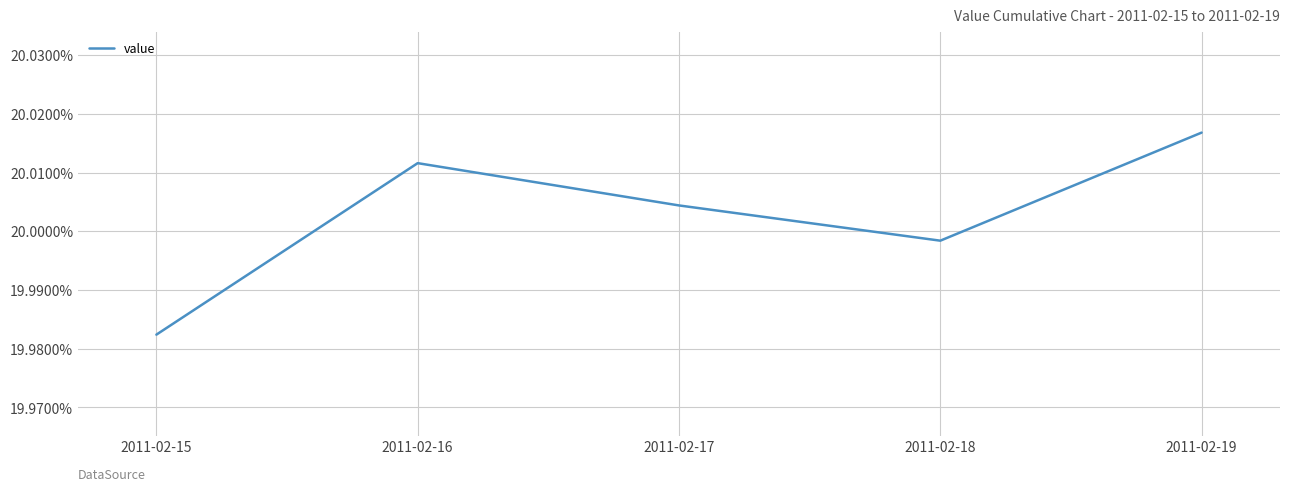

What is the greatest value displayed?

0.2